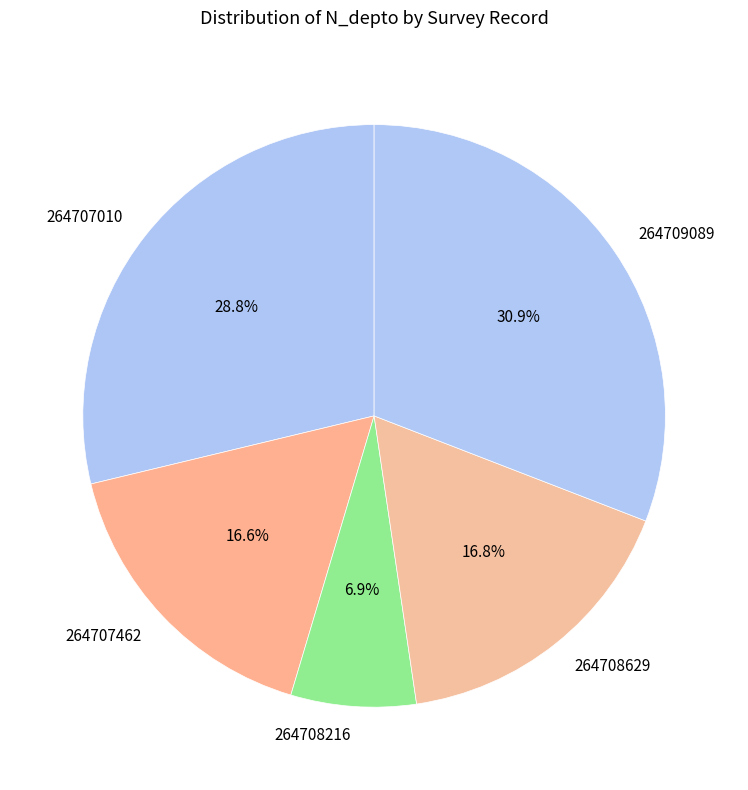

To the nearest percent, what is the average slice percentage?

20%